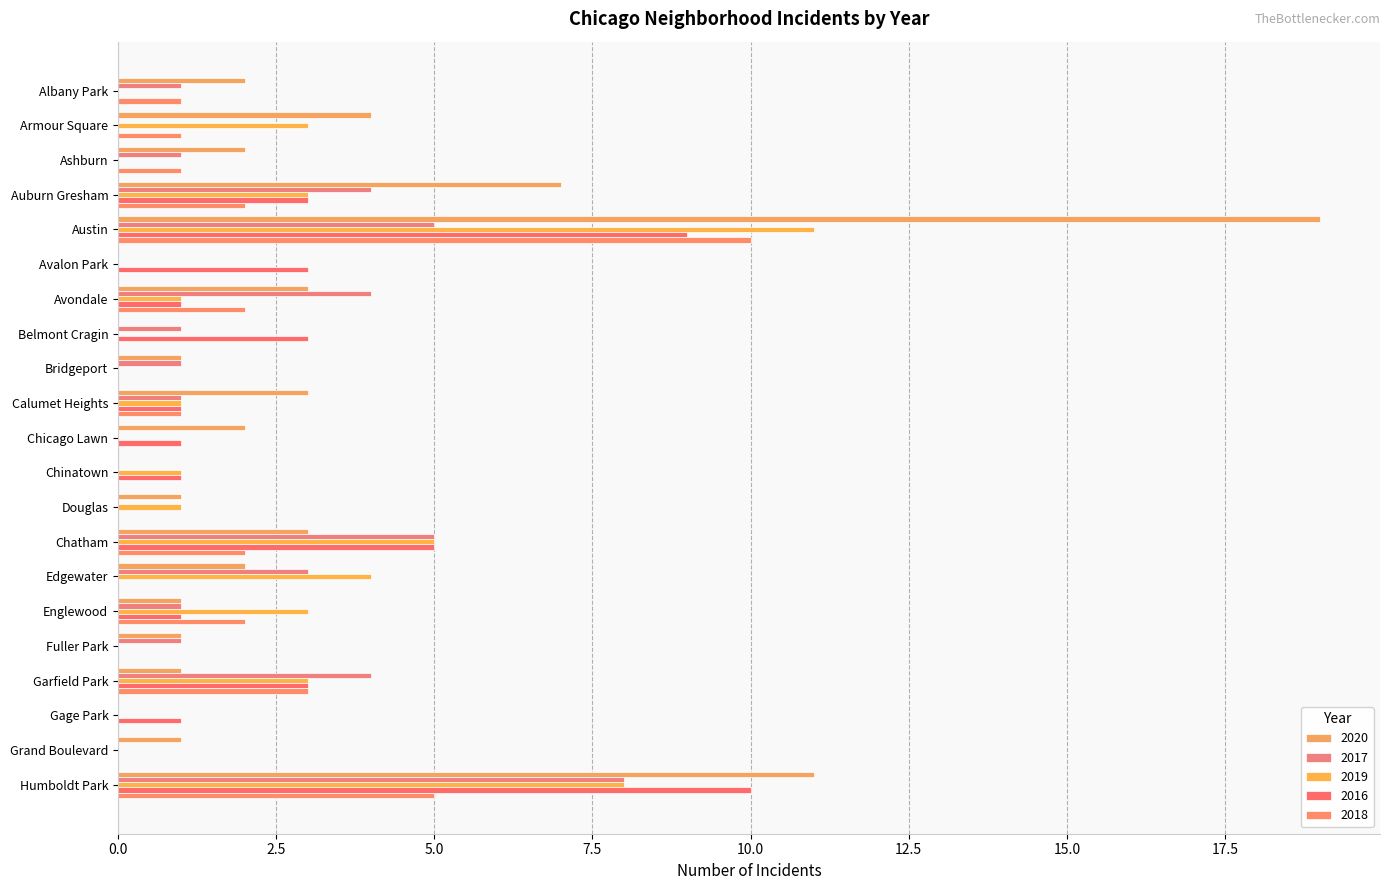

At Calumet Heights, list the series in order from largest to smallest.

2020, 2017, 2019, 2016, 2018